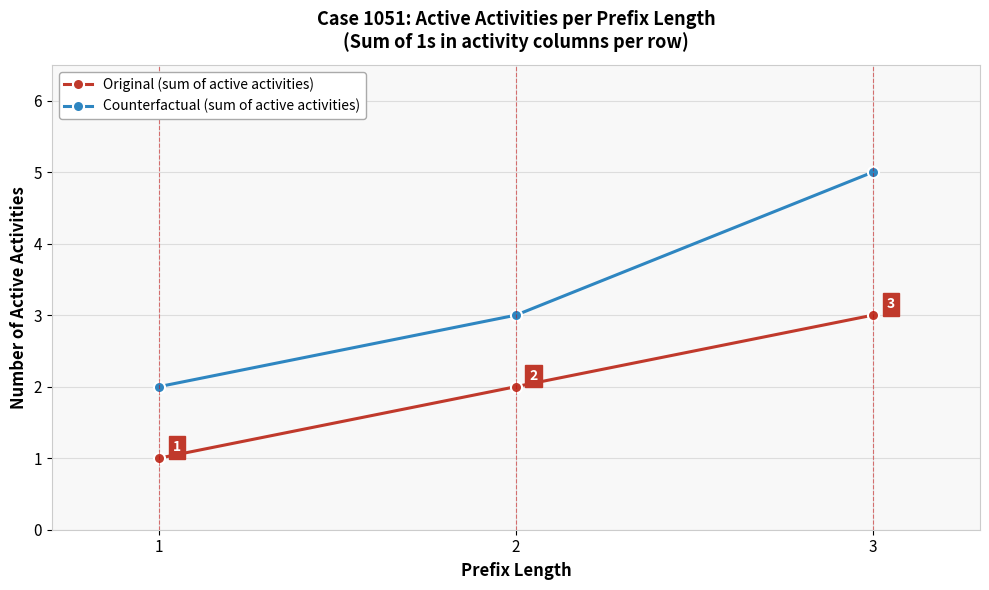

Is this an area chart (filled region under the line)?

No